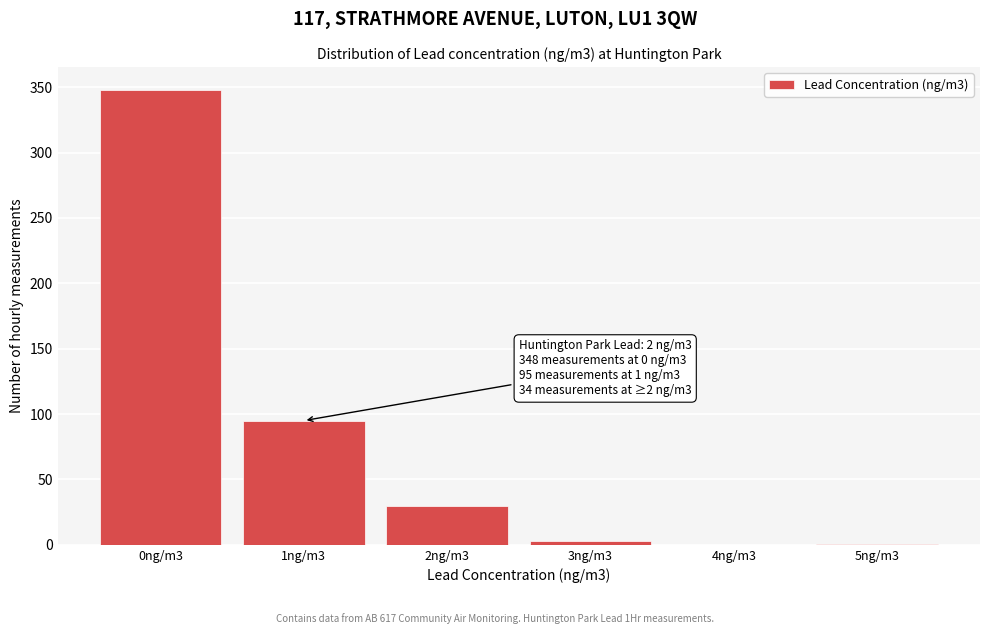

What is the sum of all values?

477